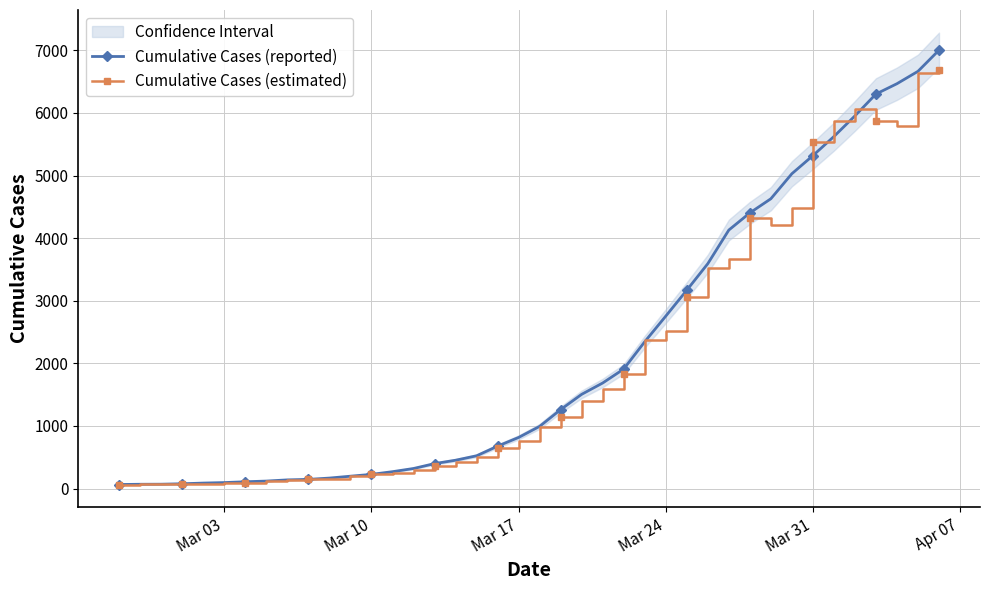

How many interior local valleys does the Cumulative Cases (estimated) series have?

3